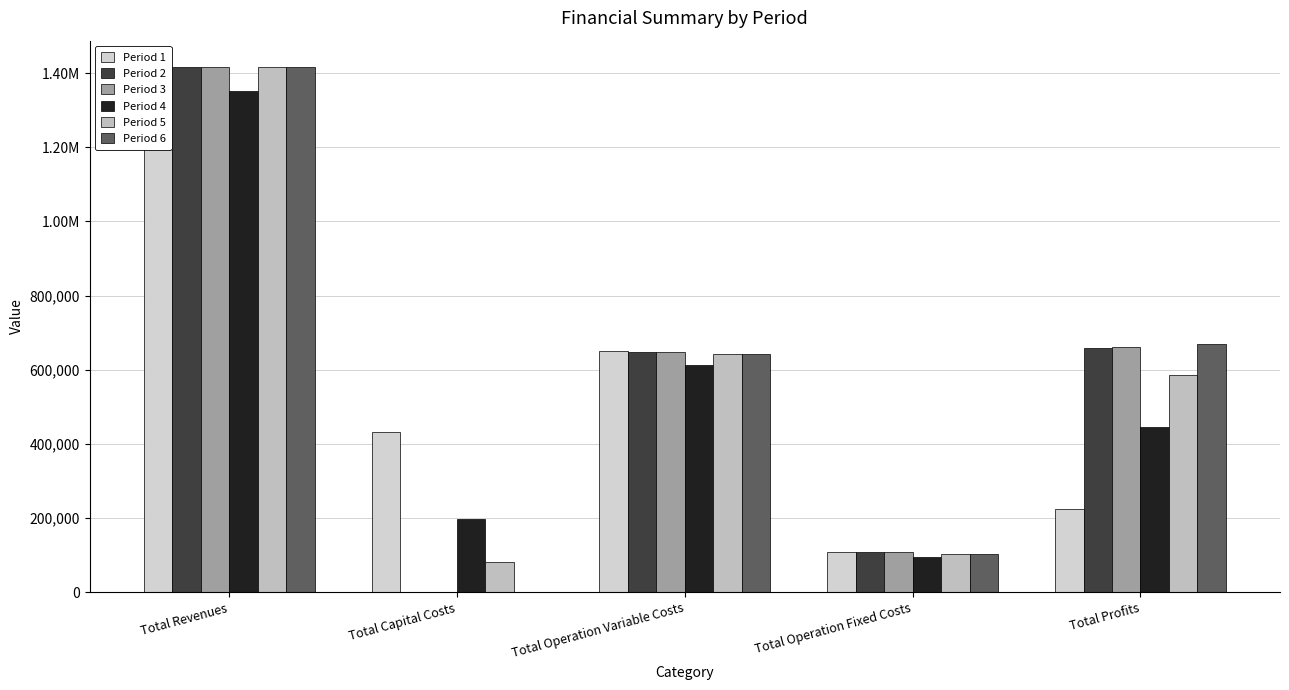

Reading left to right, what are all the values shown in this chart?

Period 1: Total Revenues=1416799.2	Total Capital Costs=433312.0	Total Operation Variable Costs=649654.0	Total Operation Fixed Costs=108472.4	Total Profits=225360.8
Period 2: Total Revenues=1416799.2	Total Capital Costs=0.0	Total Operation Variable Costs=648196.4	Total Operation Fixed Costs=108472.4	Total Profits=660130.3
Period 3: Total Revenues=1416799.2	Total Capital Costs=0.0	Total Operation Variable Costs=646736.9	Total Operation Fixed Costs=108472.4	Total Profits=661589.9
Period 4: Total Revenues=1351013.4	Total Capital Costs=197600.0	Total Operation Variable Costs=612454.0	Total Operation Fixed Costs=95609.8	Total Profits=445349.5
Period 5: Total Revenues=1416365.9	Total Capital Costs=81600.0	Total Operation Variable Costs=643705.1	Total Operation Fixed Costs=104184.9	Total Profits=586875.9
Period 6: Total Revenues=1416365.9	Total Capital Costs=0.0	Total Operation Variable Costs=642240.0	Total Operation Fixed Costs=104184.9	Total Profits=669941.0